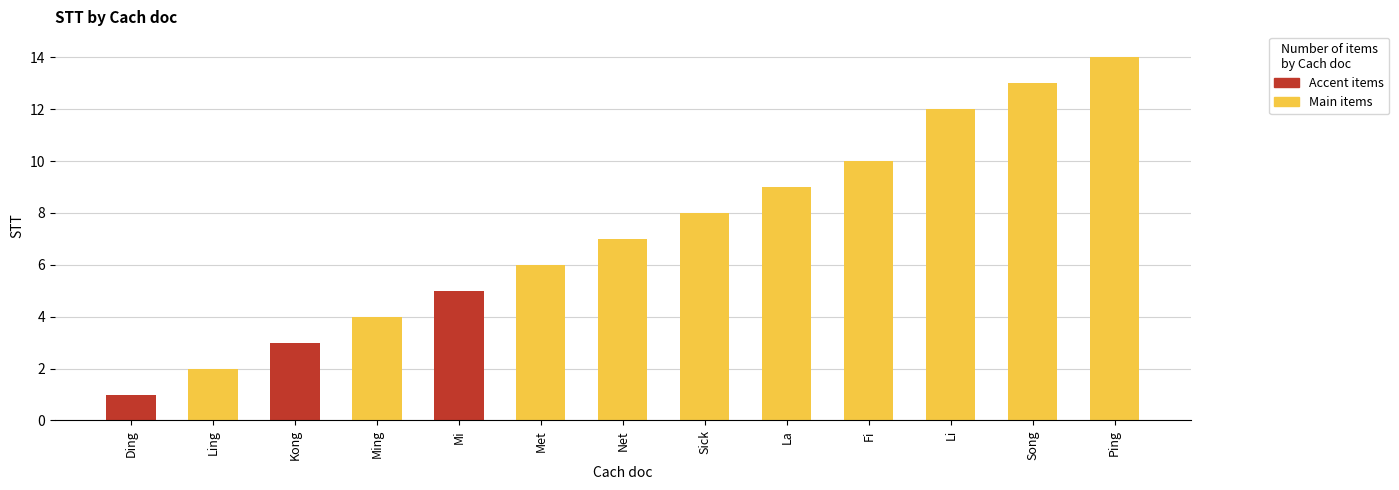

Reading left to right, transcribe all the data shown in this chart.

1	2	3	4	5	6	7	8	9	10	12	13	14